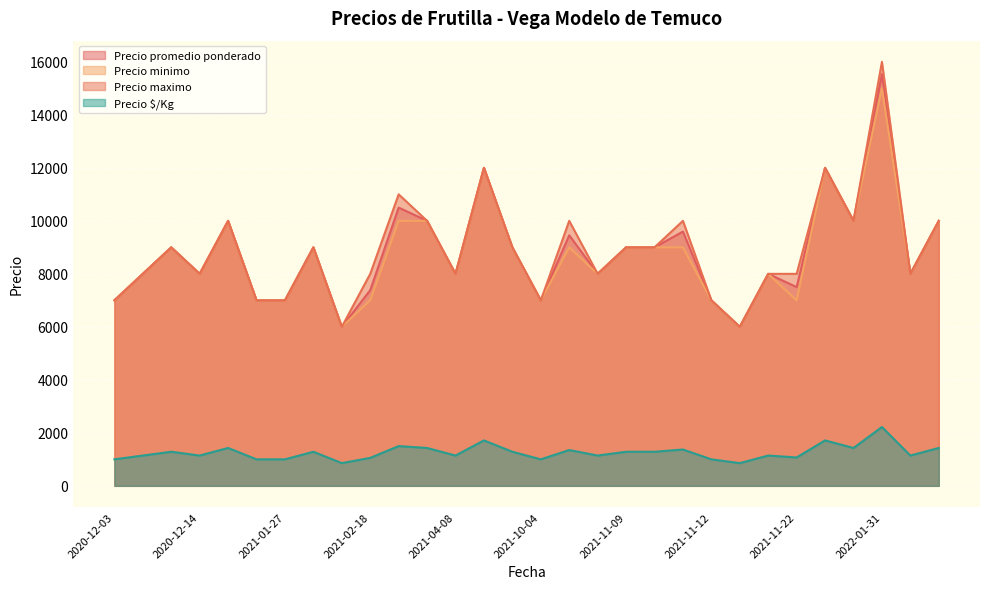

What is the greatest value displayed?

16000